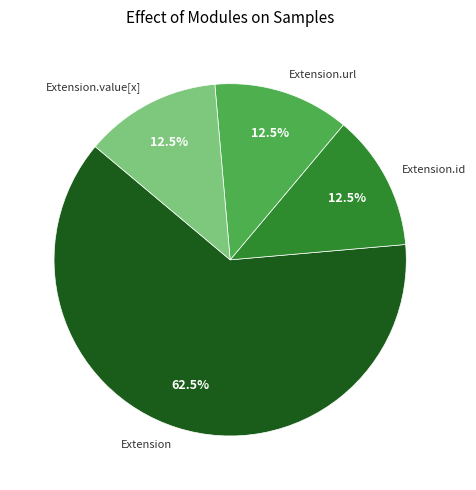

What is the largest slice in the pie chart?

Extension